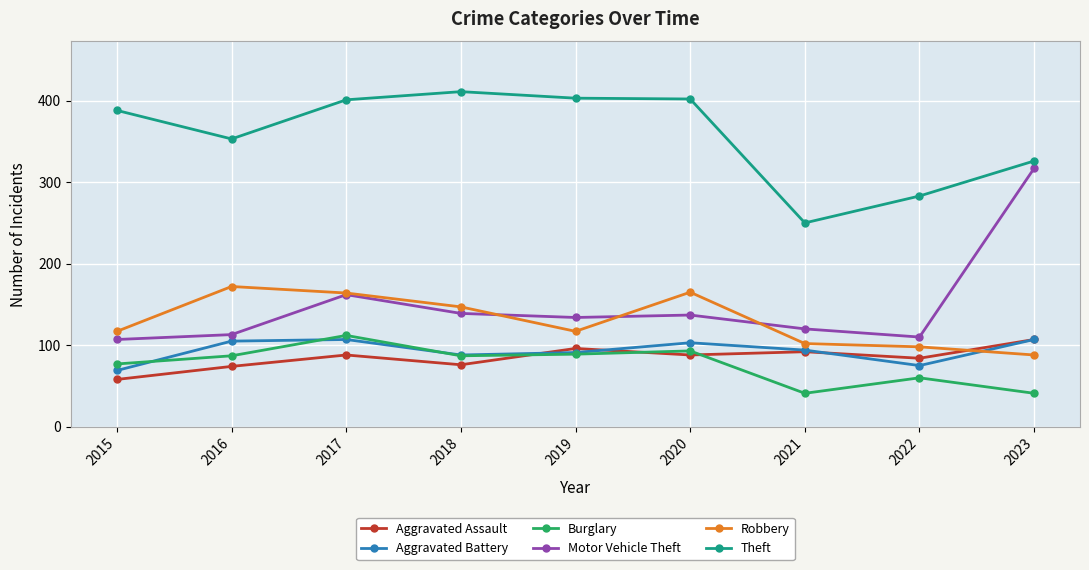

What is the difference between the Aggravated Battery values at 2018 and 2021?

6